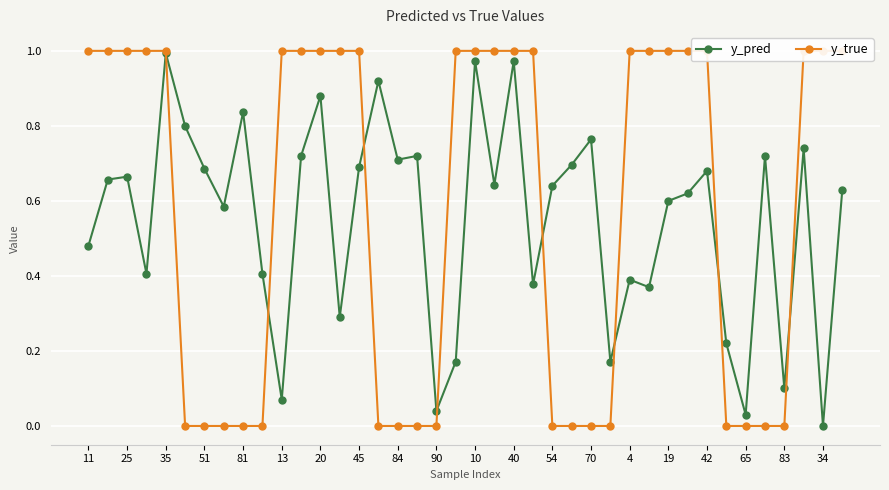

True or false: y_pred has a value of 0.0 at 34.

True